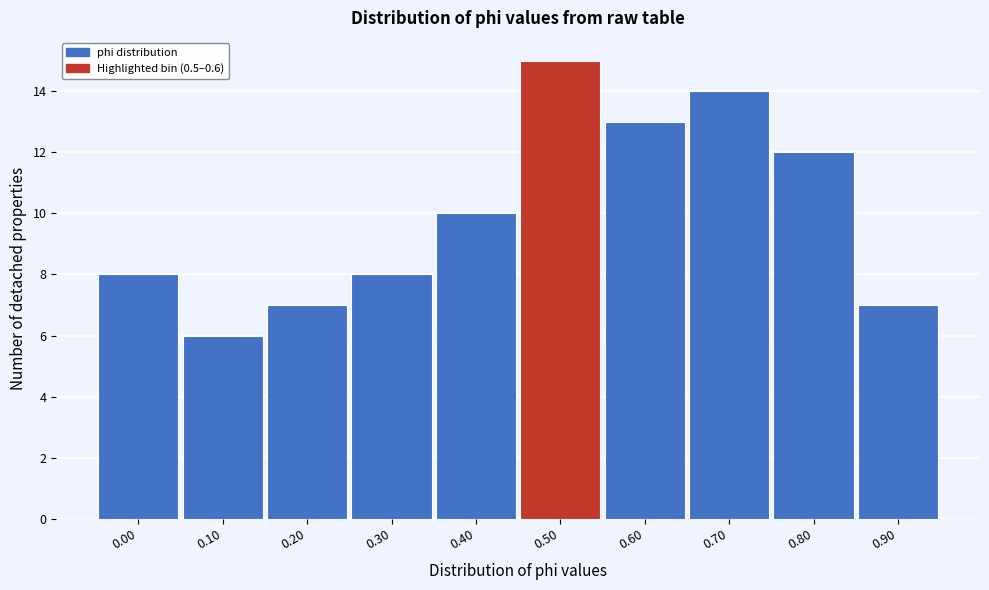

Reading left to right, what are all the values shown in this chart?

0.00=8	0.10=6	0.20=7	0.30=8	0.40=10	0.50=15	0.60=13	0.70=14	0.80=12	0.90=7